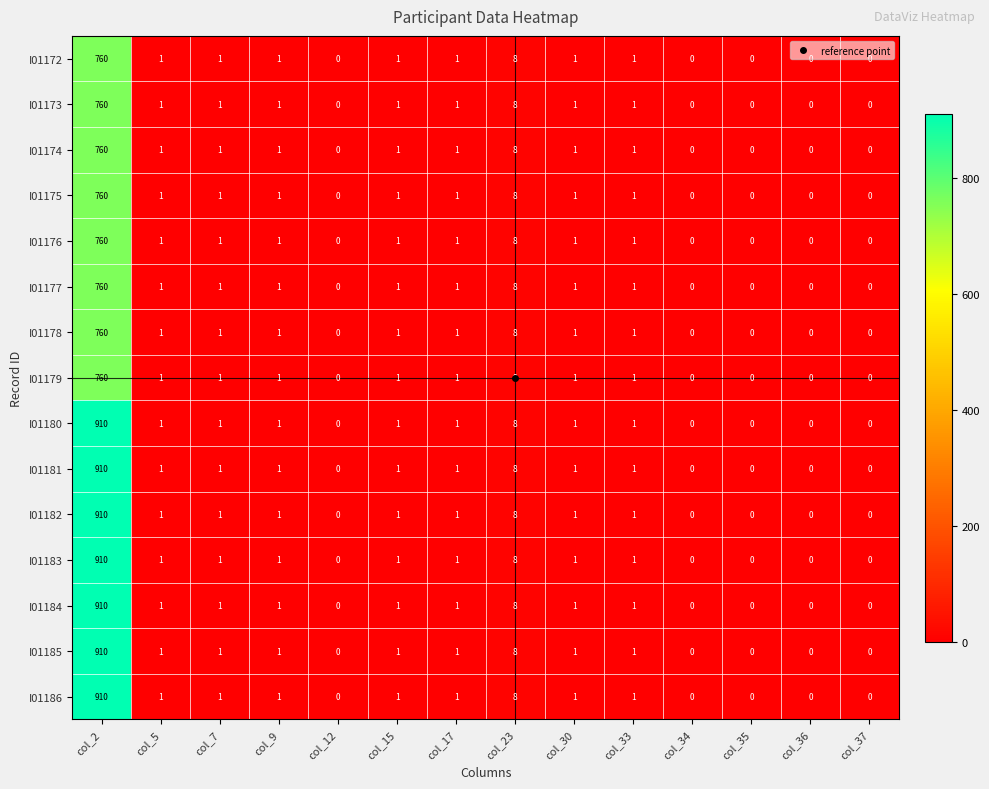

Count the number of categories in the chart.

14